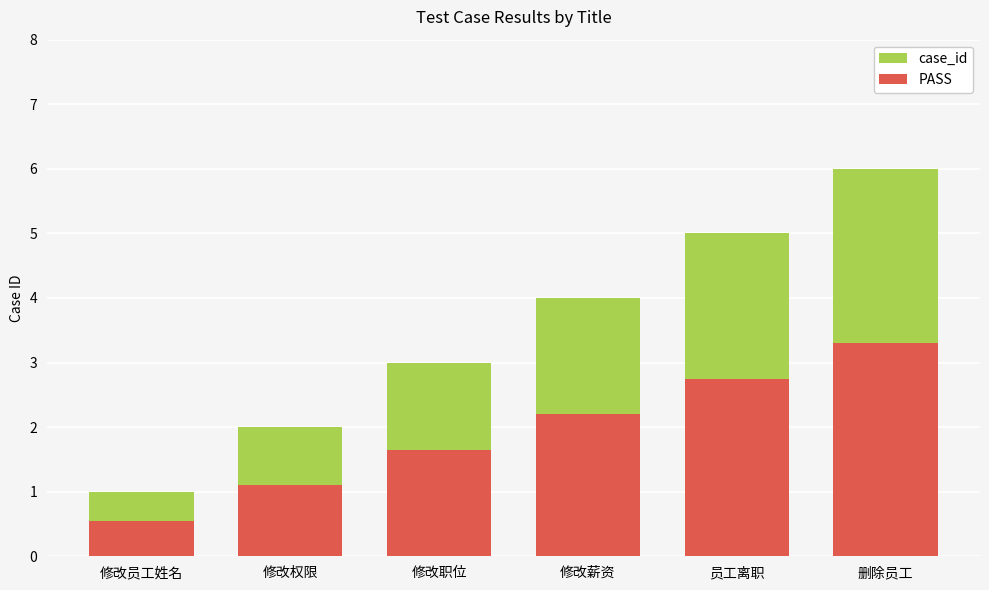

List the series in order of their overall mean, lowest first.

PASS, case_id